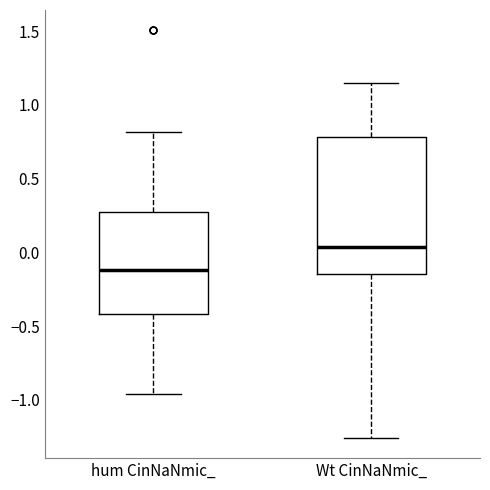

Reading left to right, read every box against the y-axis: the position of its median line, the range the box covers, and the ends of its whiskers. The values are not printed on the chart, so give them approximately, as read against the axis.

hum CinNaNmic_: median -0.10, box -0.40 to 0.25, whiskers -0.95 to 0.80
Wt CinNaNmic_: median 0.05, box -0.15 to 0.80, whiskers -1.25 to 1.15